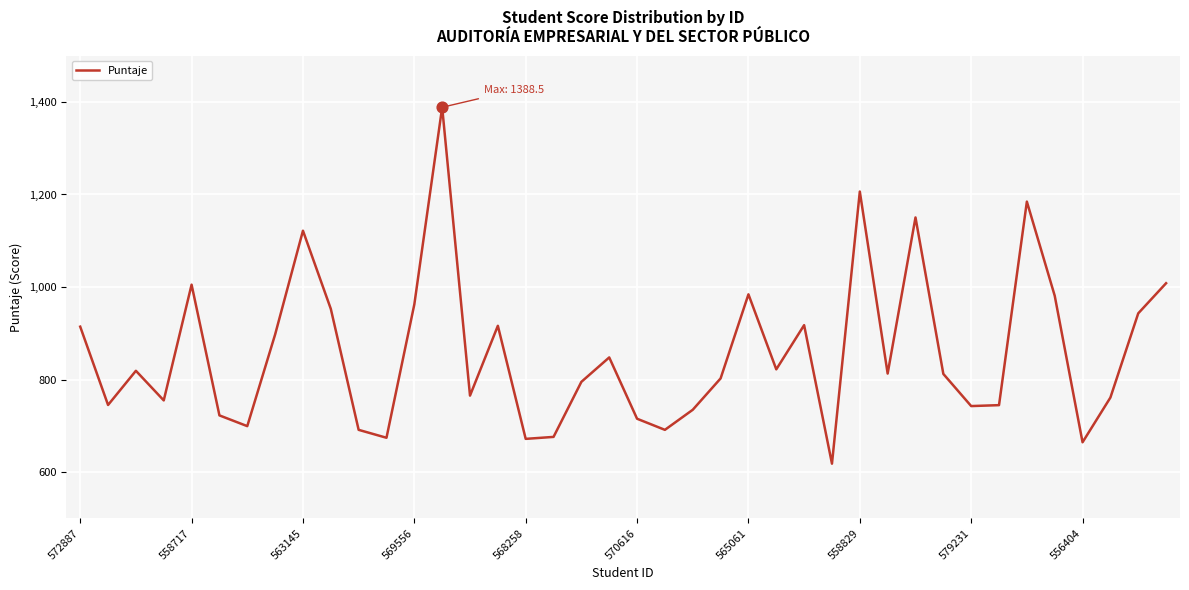

What is the greatest value displayed?

1388.5